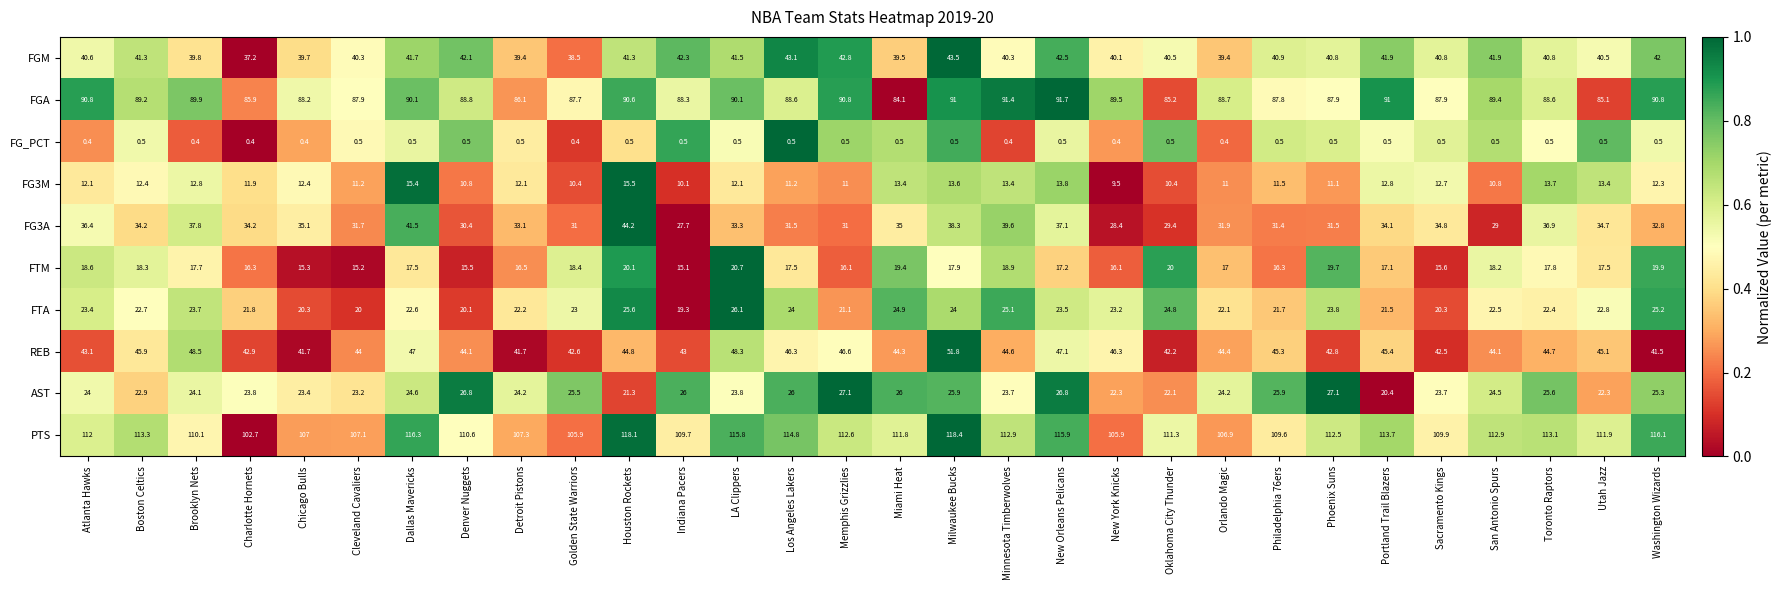

The value of PTS at Atlanta Hawks is 112.0. True or false?

True